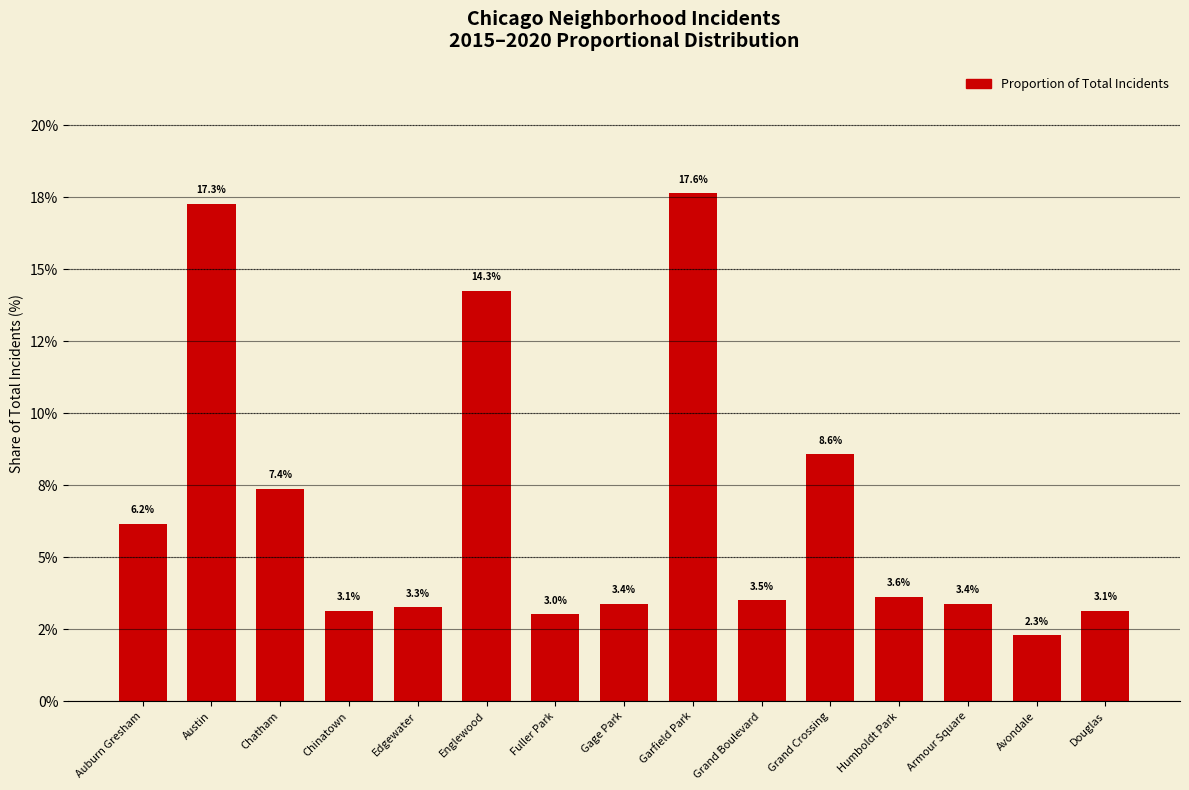

Between Chatham and Grand Crossing, which is larger?

Grand Crossing